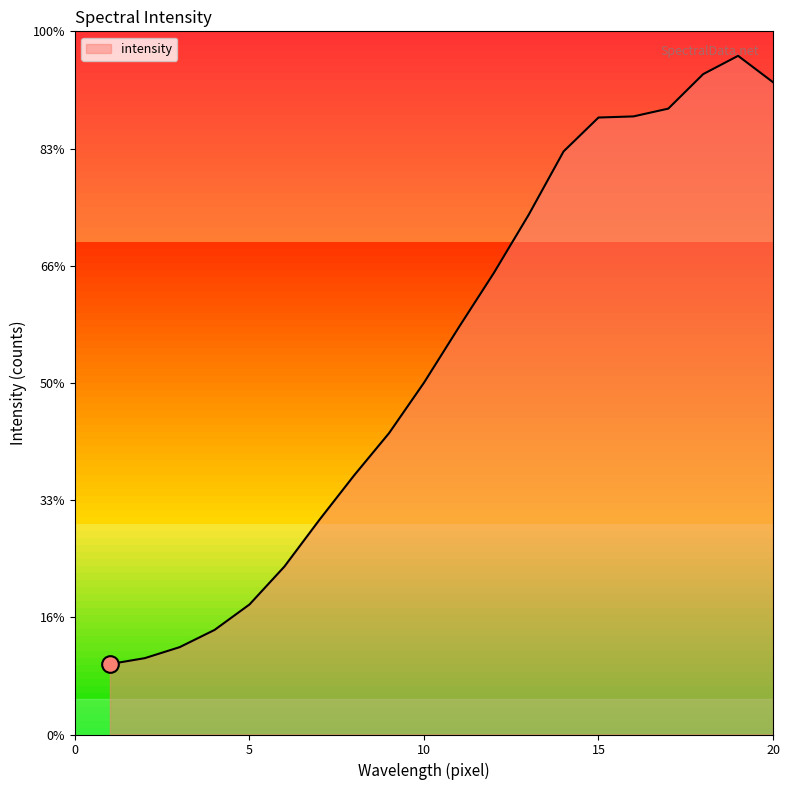

Reading left to right, transcribe all the data shown in this chart.

1202	1303	1491	1785	2219	2866	3661	4424	5144	6004	6951	7875	8870	9951	10529	10548	10681	11270	11582	11132